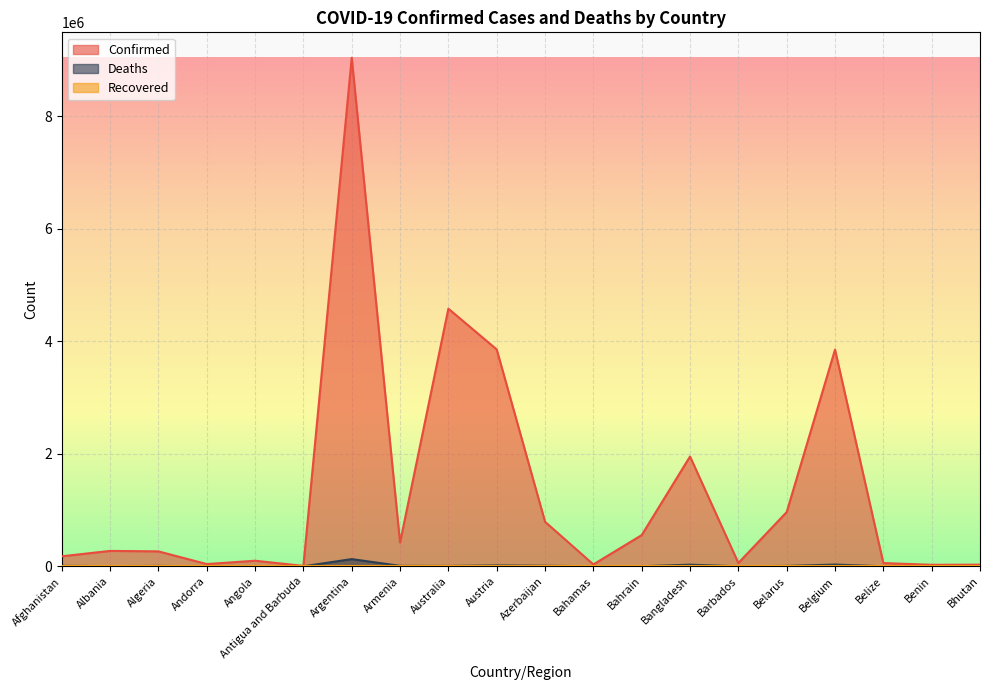

Reading left to right, what are all the values shown in this chart?

Confirmed: Afghanistan=177782	Albania=273759	Algeria=265671	Andorra=40024	Angola=99169	Antigua and Barbuda=7491	Argentina=9037911	Armenia=422540	Australia=4578614	Austria=3854405	Azerbaijan=791979	Bahamas=33283	Bahrain=554469	Bangladesh=1951658	Barbados=59272	Belarus=963756	Belgium=3851048	Belize=57280	Benin=26952	Bhutan=29139
Deaths: Afghanistan=7670	Albania=3492	Algeria=6874	Andorra=153	Angola=1900	Antigua and Barbuda=135	Argentina=128019	Armenia=8616	Australia=6341	Austria=15905	Azerbaijan=9694	Bahamas=788	Bahrain=1471	Bangladesh=29122	Barbados=374	Belarus=6829	Belgium=30826	Belize=654	Benin=163	Bhutan=11